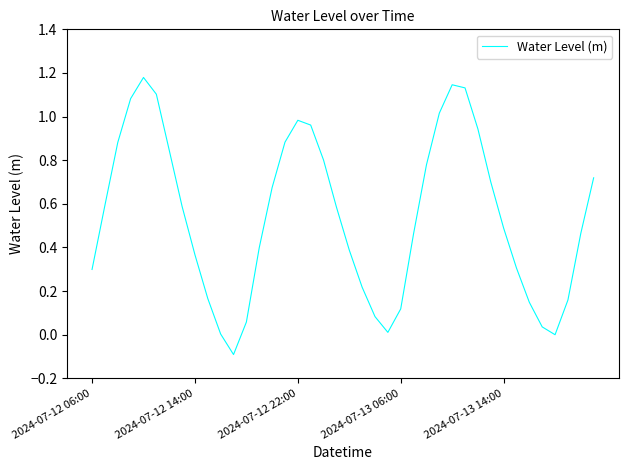

Is this an area chart (filled region under the line)?

No